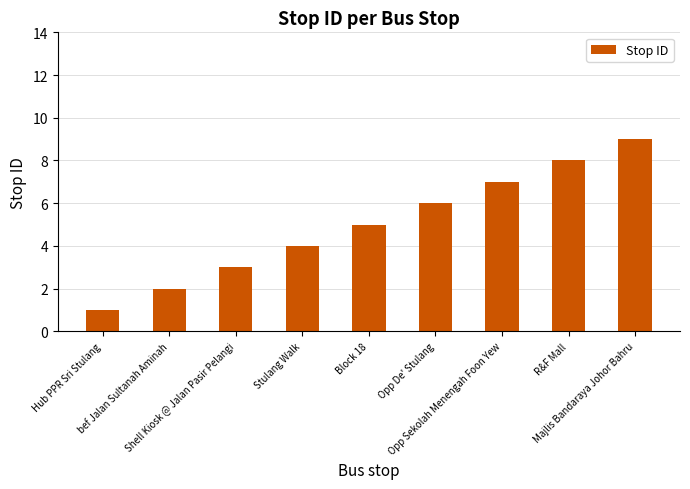

What position from the right is Majlis Bandaraya Johor Bahru?

1